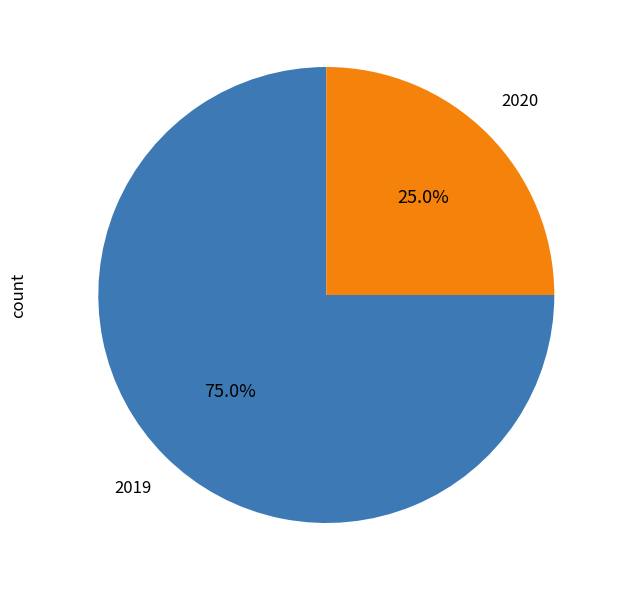

To the nearest percent, what is the combined percentage of 2019 and 2020?

100%